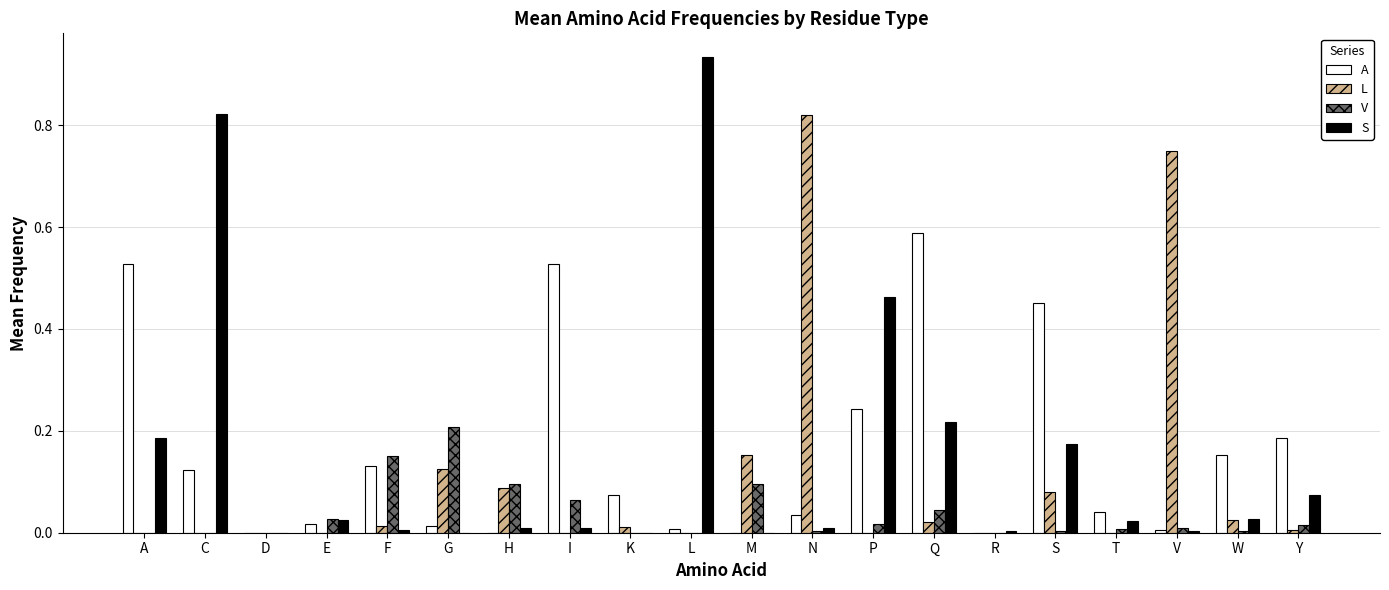

How many categories are shown in the chart?

20